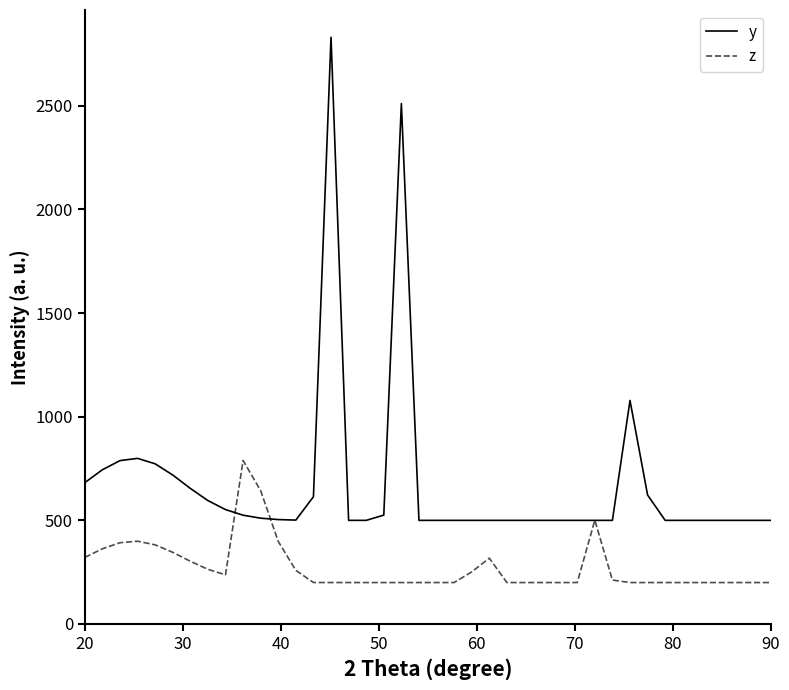

Rank the series by their maximum value, from lowest to highest.

z, y